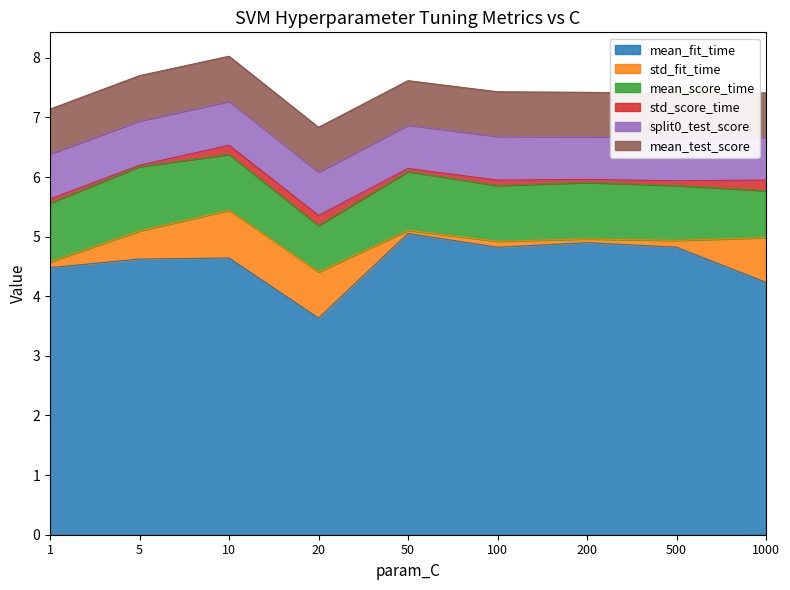

List the labels in order of std_score_time value, largest first.

1000, 20, 10, 100, 500, 1, 50, 200, 5